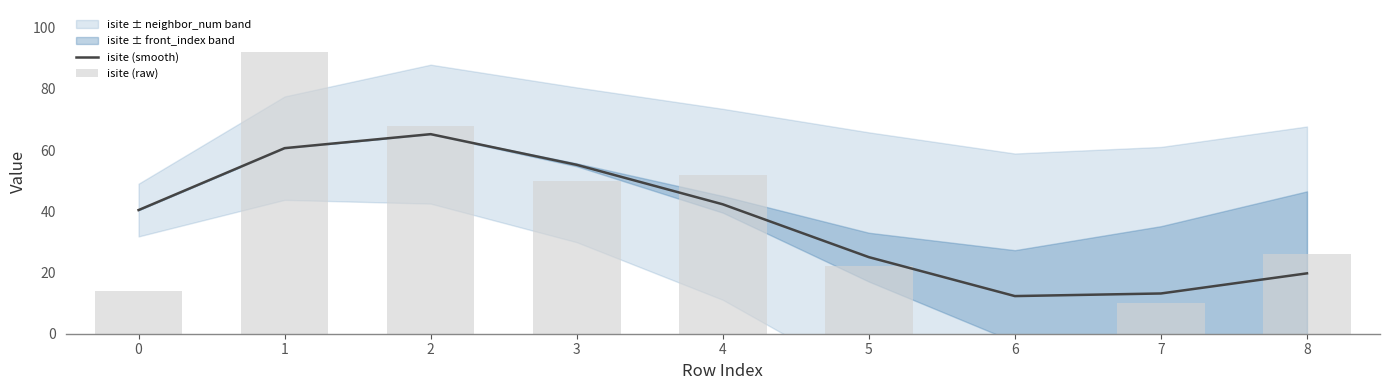

Reading left to right, transcribe all the data shown in this chart.

isite (smooth): 40.4	60.7	65.2	55.2	42.3	25.0	12.3	13.2	19.7
isite (raw): 14.0	92.0	68.0	50.0	52.0	22.0	0.0	10.0	26.0